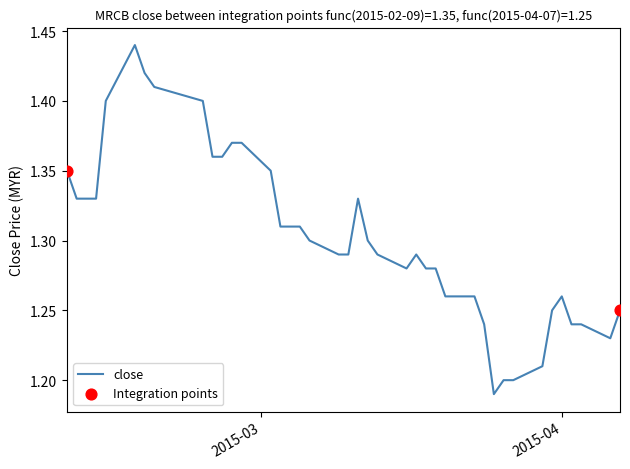

Is this an area chart (filled region under the line)?

No